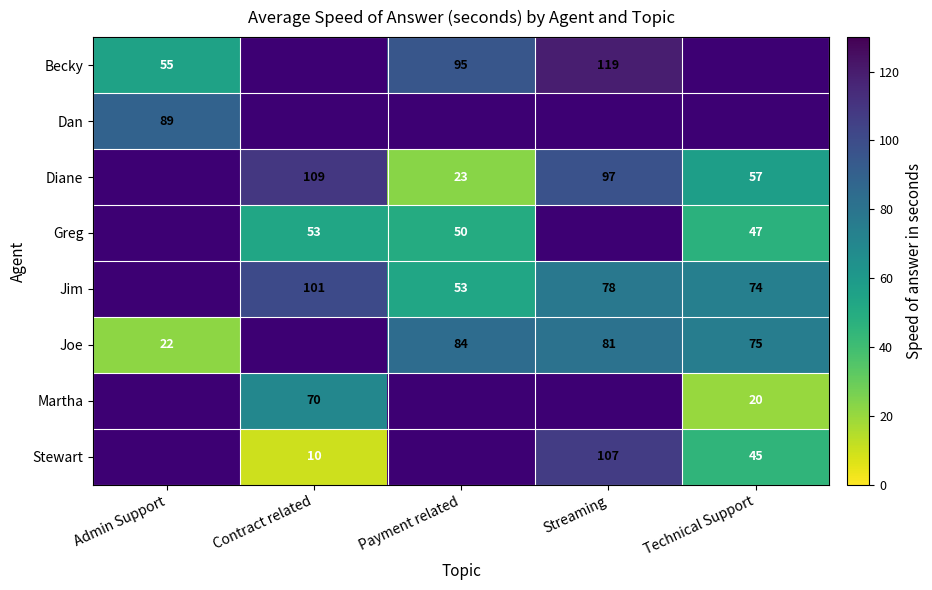

Is the value of Greg at Technical Support greater than the value of Jim at Streaming?

No